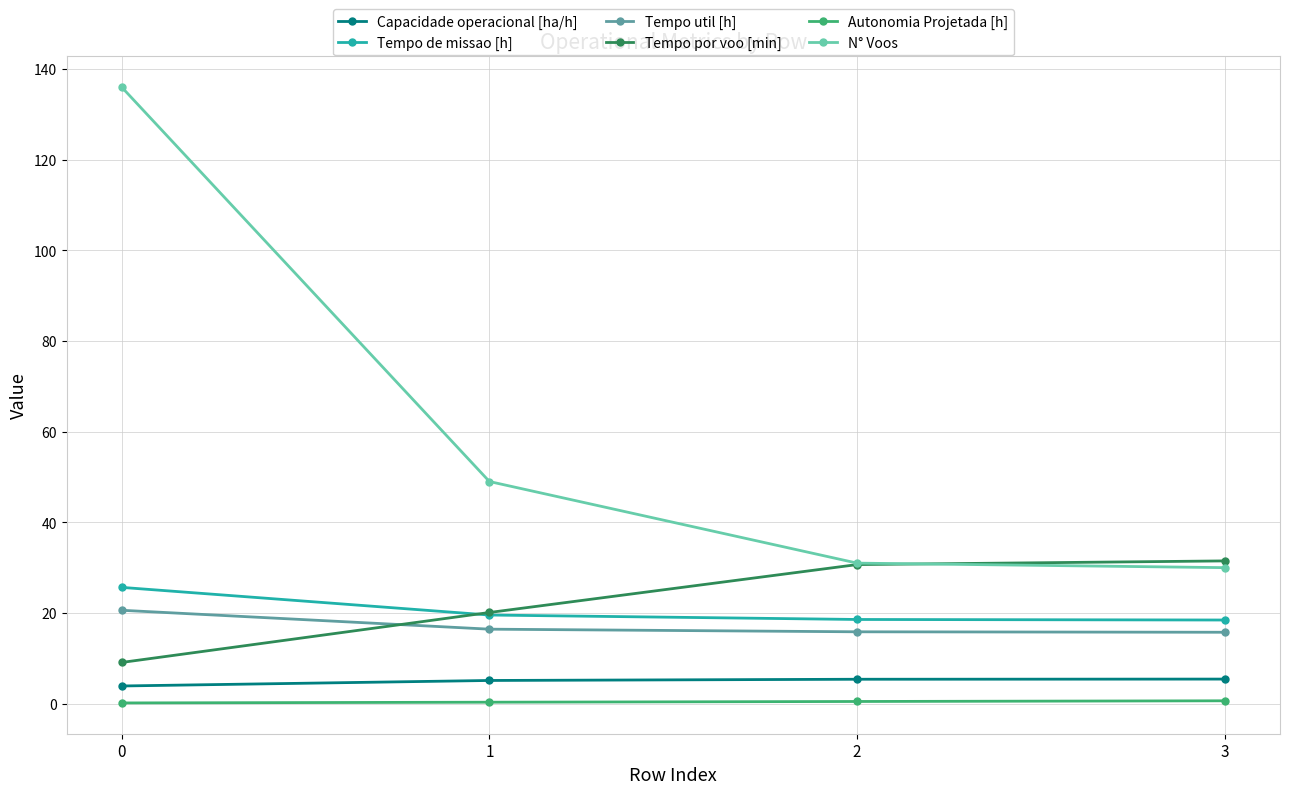

How many lines are shown in the chart?

6